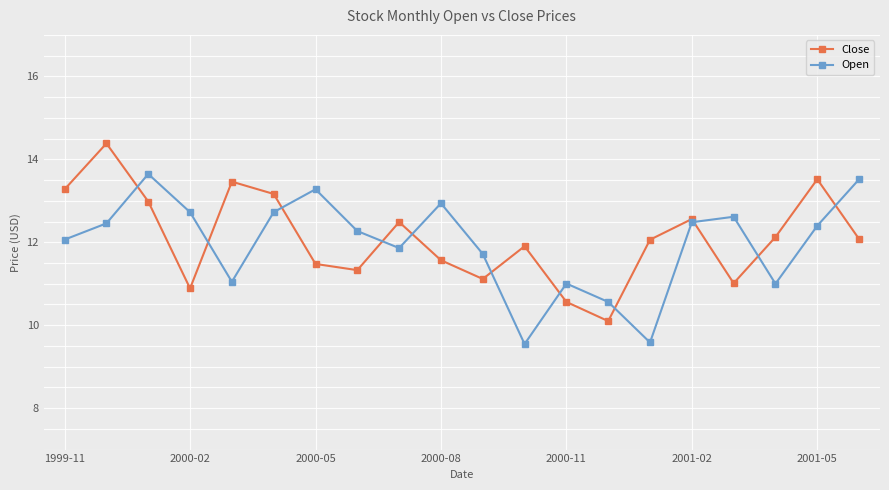

Rank the series by their maximum value, from lowest to highest.

Open, Close